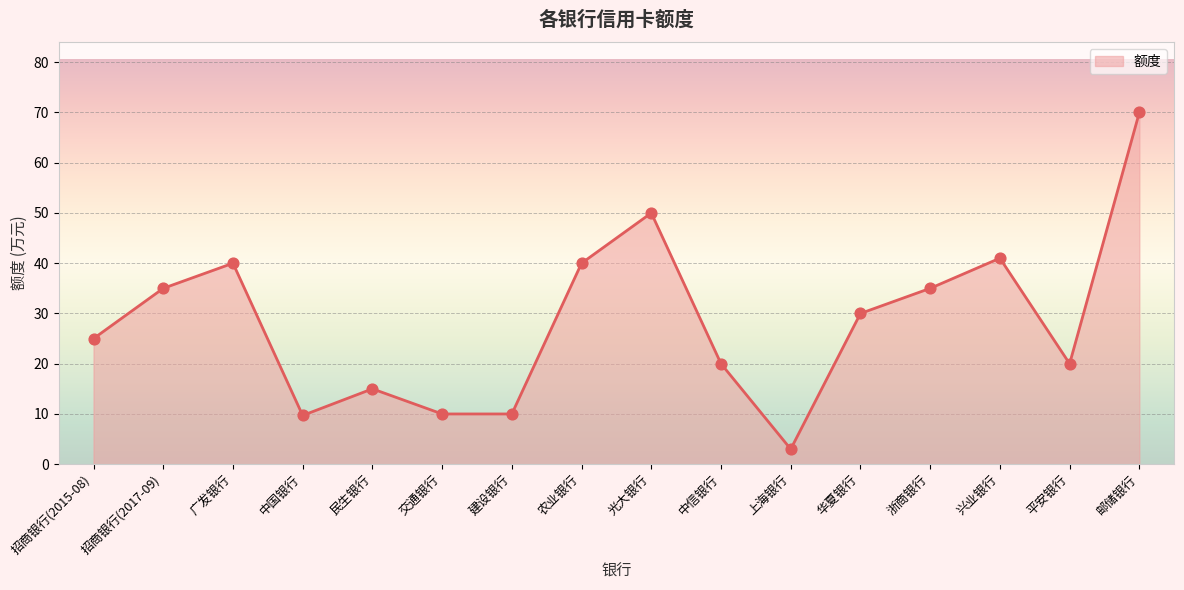

What is the change in value from 招商银行(2017-09) to 上海银行?

-32.0